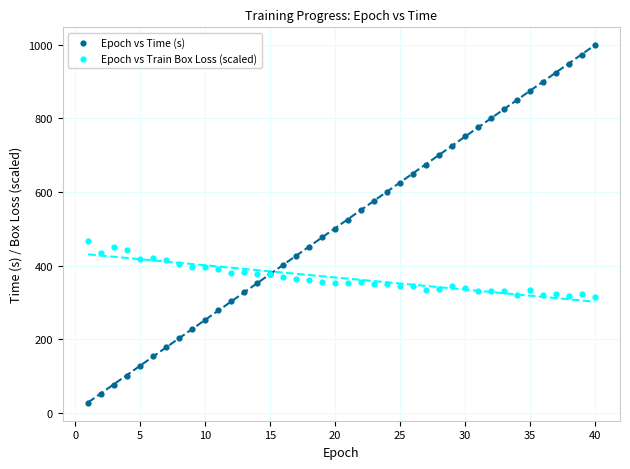

Which series has the largest Y range (max minus min)?

Epoch vs Time (s)